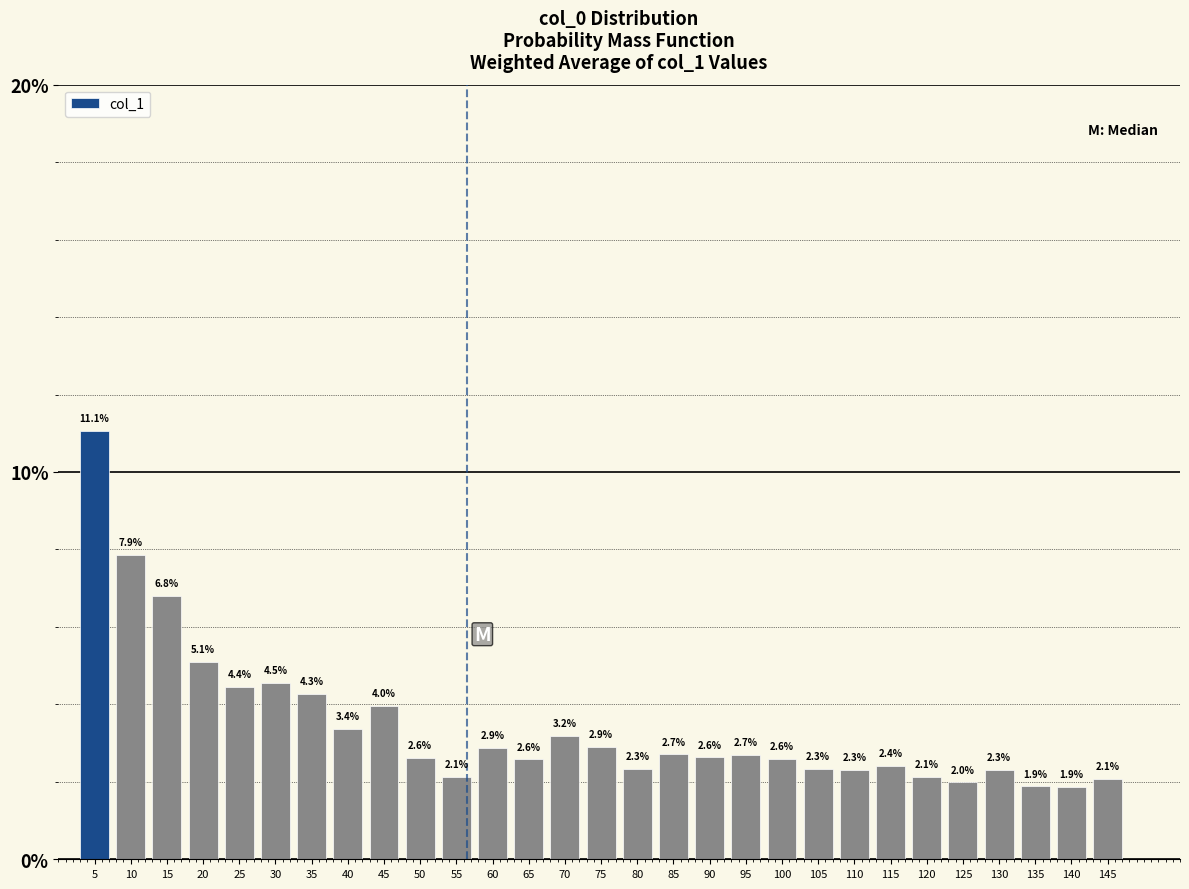

Reading left to right, extract all data points from this chart.

11.1	7.9	6.8	5.1	4.4	4.5	4.3	3.4	4.0	2.6	2.1	2.9	2.6	3.2	2.9	2.3	2.7	2.6	2.7	2.6	2.3	2.3	2.4	2.1	2.0	2.3	1.9	1.9	2.1